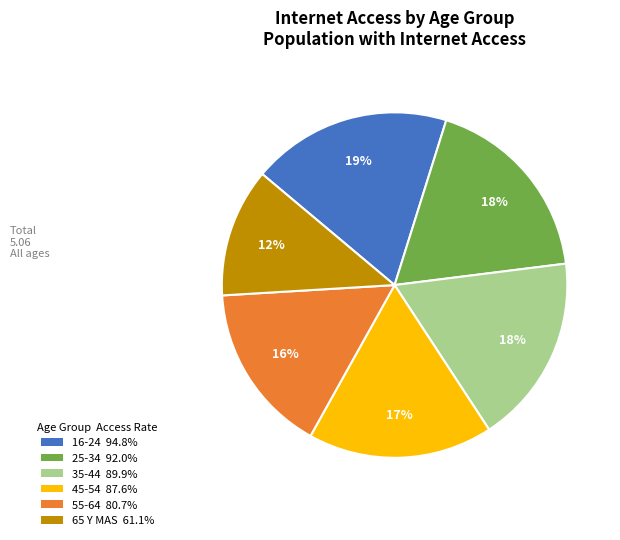

Combined, do 25-34 92.0% and 55-64 80.7% account for over 50%?

No